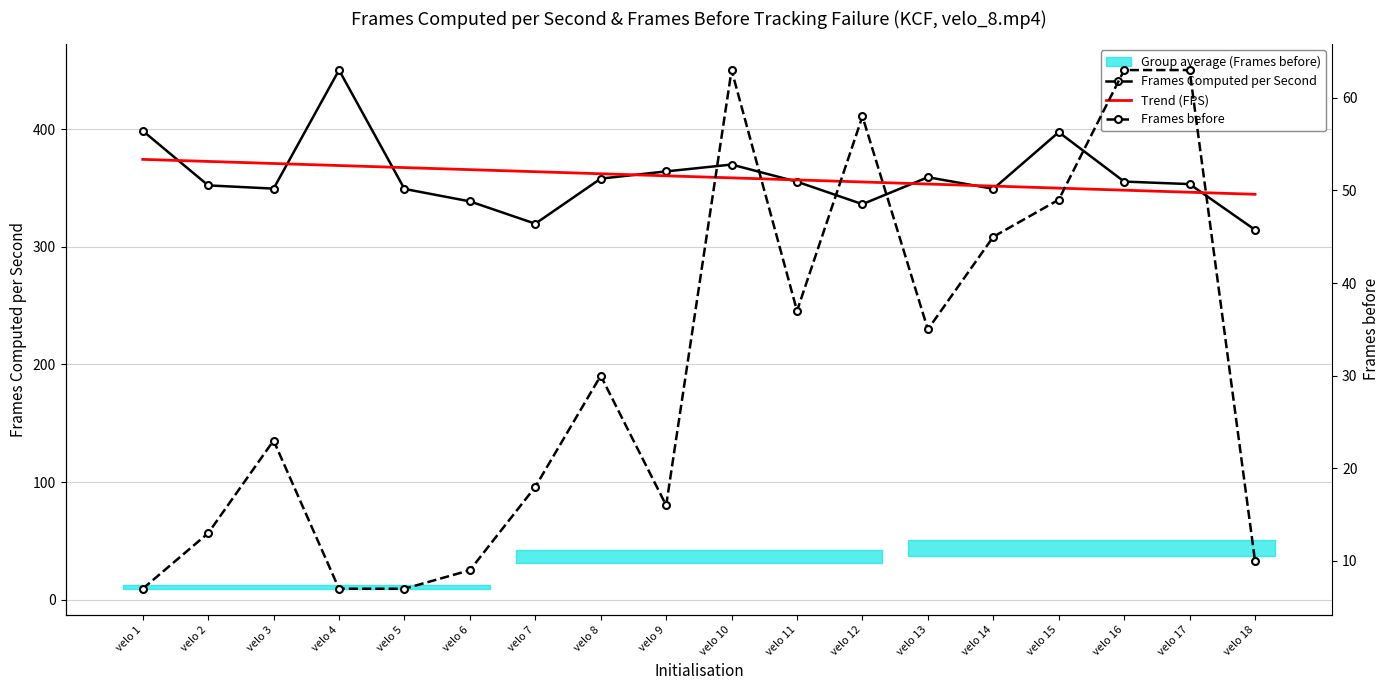

What is the difference between the maximum and minimum values in the Trend (FPS) series?

29.7